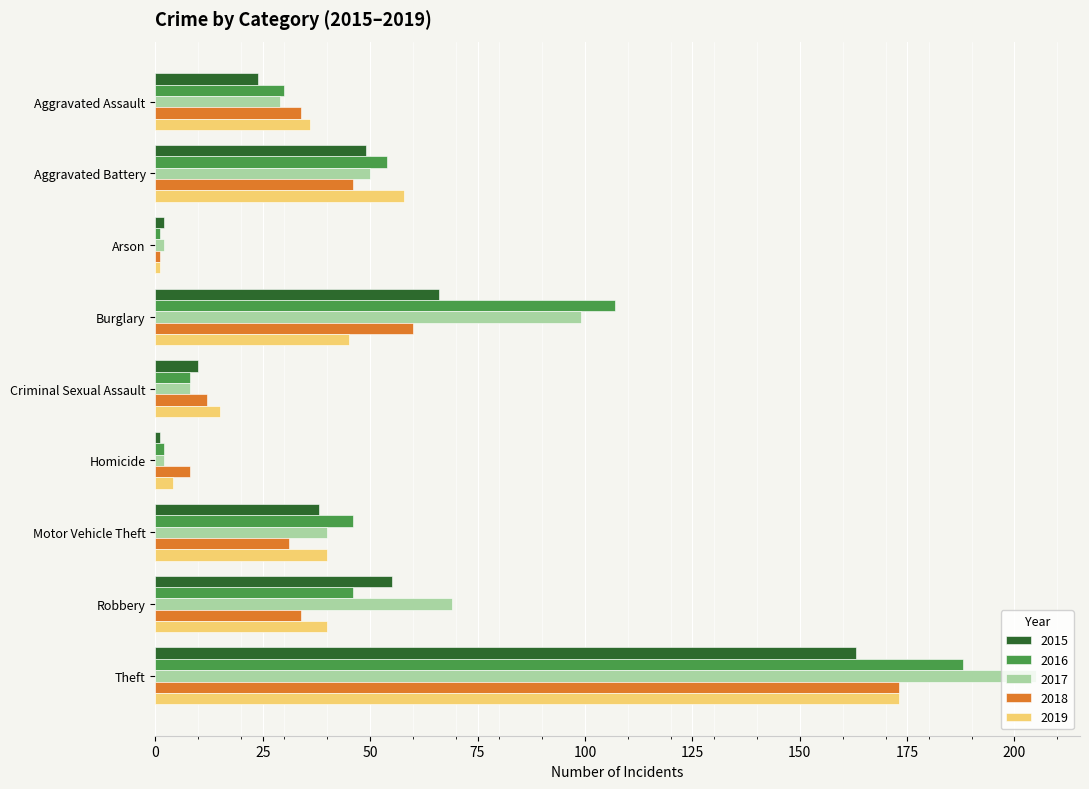

What is the difference between the 2016 values at Robbery and Aggravated Assault?

16